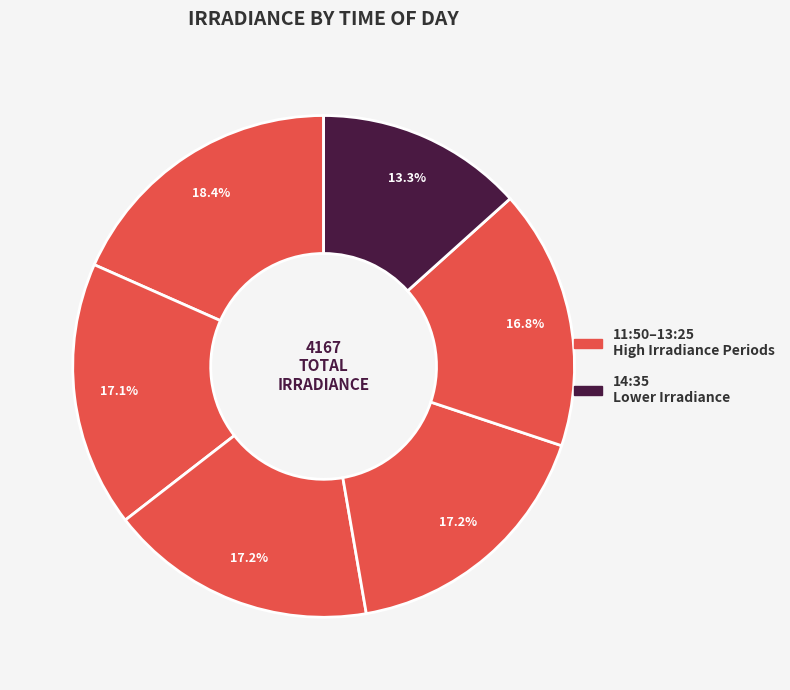

Rank the categories by value from highest to lowest.

11:50:00, 13:15:00, 13:20:00, 13:10:00, 13:25:00, 14:35:00